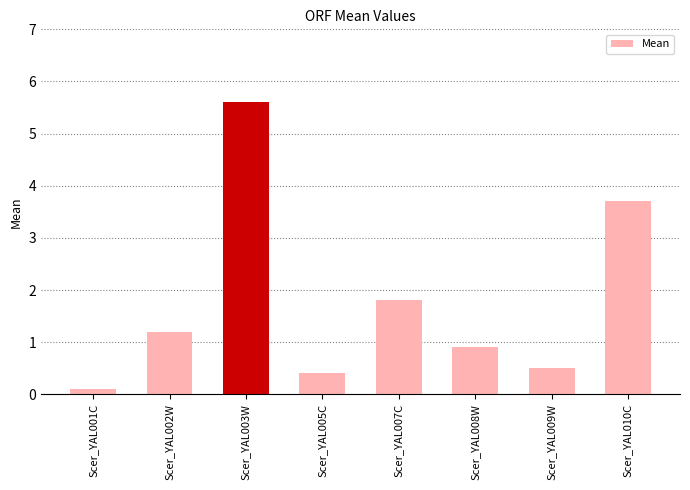

What is the sum of all values?

14.2